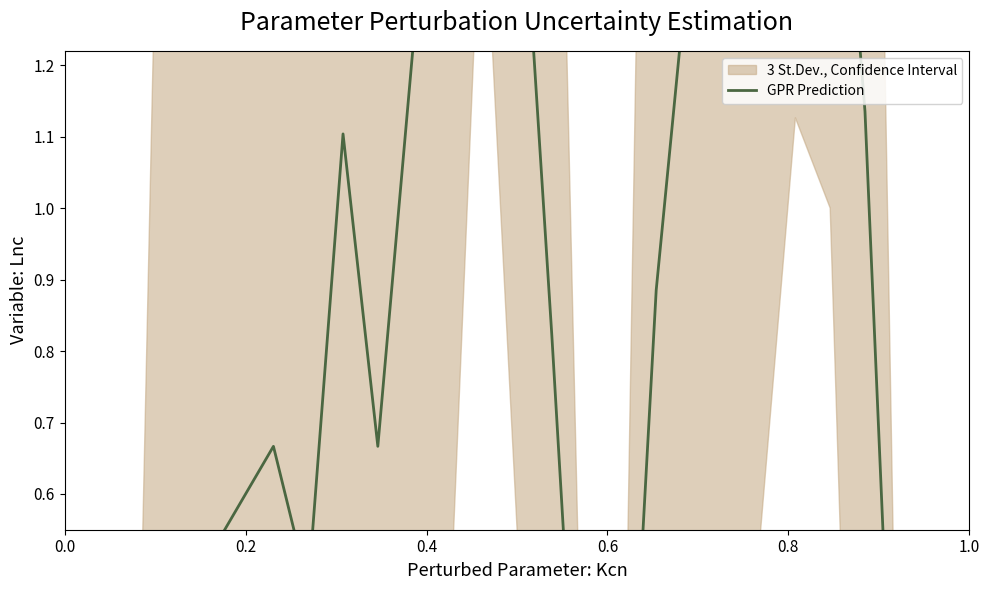

How many values are above zero?

19